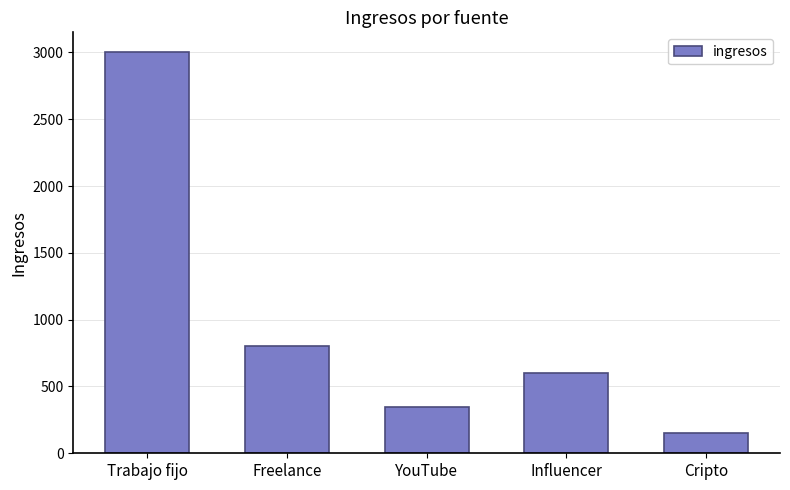

What is the sum of all values?

4900